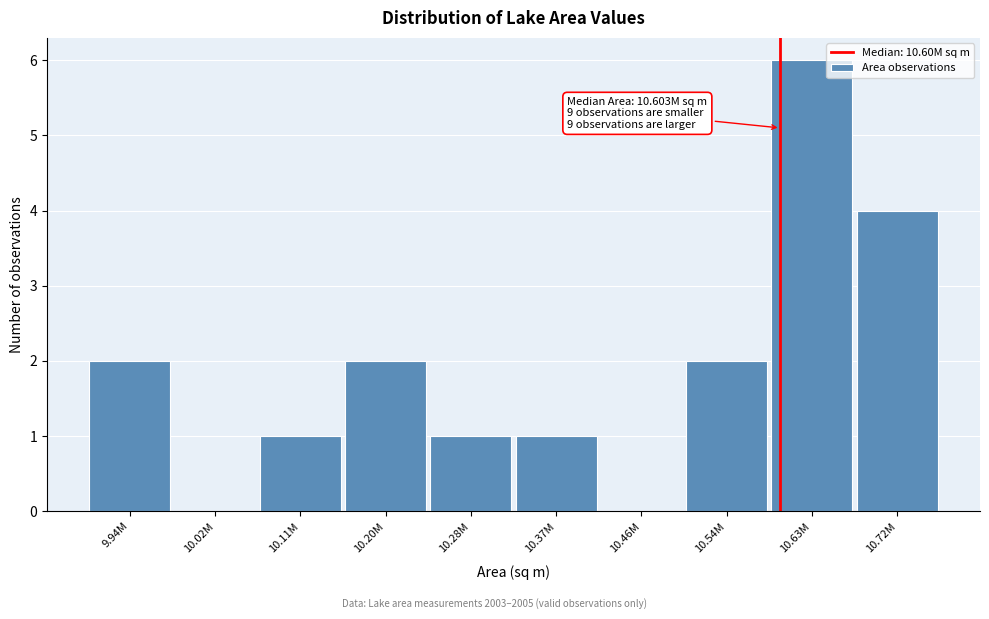

Reading right to left, what are all the values shown in this chart?

10.72M=4	10.63M=6	10.54M=2	10.46M=0	10.37M=1	10.28M=1	10.20M=2	10.11M=1	10.02M=0	9.94M=2